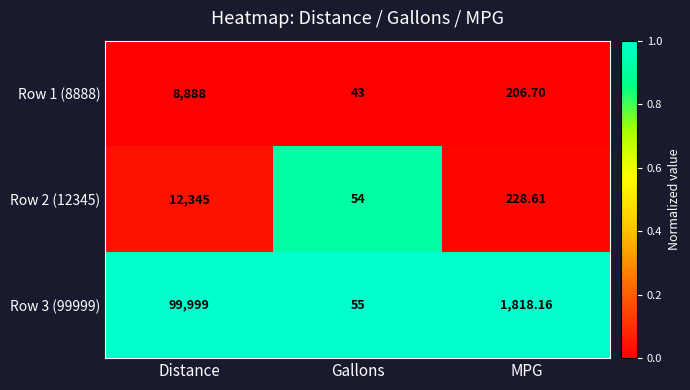

Is the value of Row 2 (12345) at Gallons greater than the value of Row 3 (99999) at Gallons?

No